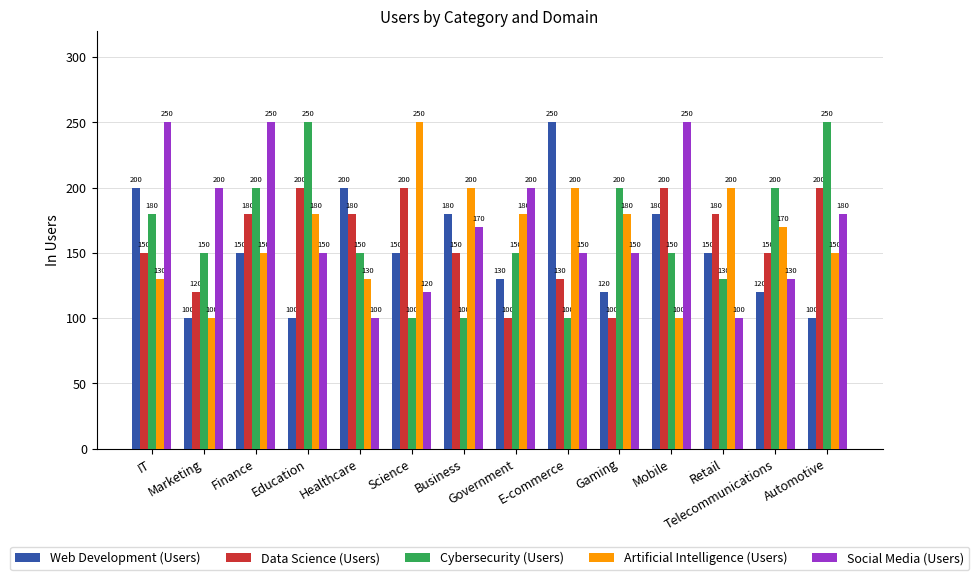

At how many categories does at least one series exceed 222?

7